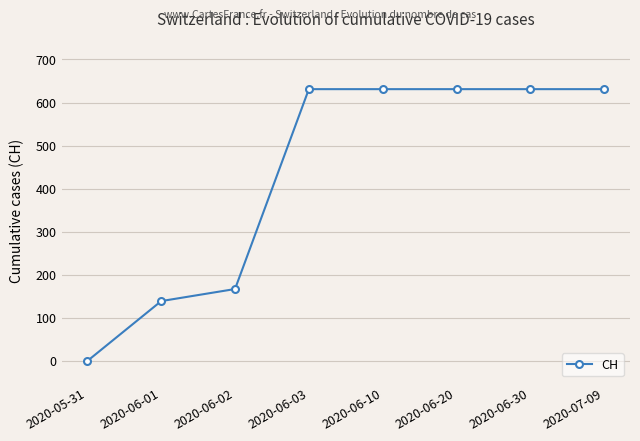

Between 2020-06-30 and 2020-06-02, which is larger?

2020-06-30